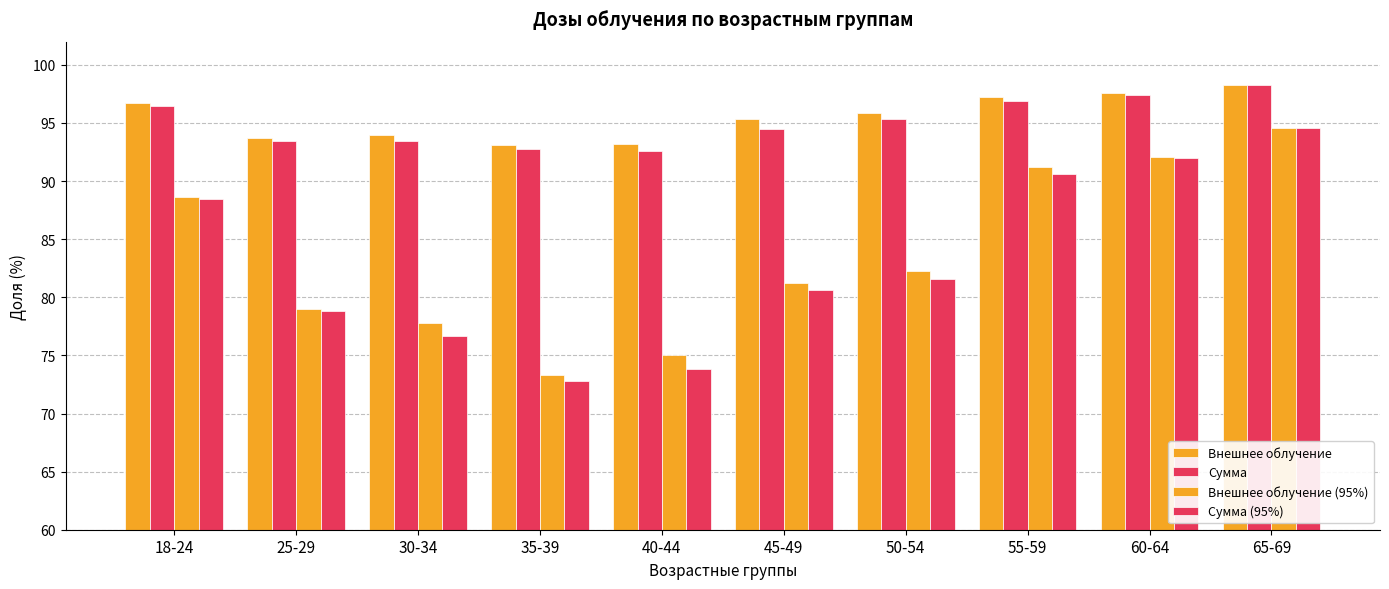

How many data points does each series have?

10